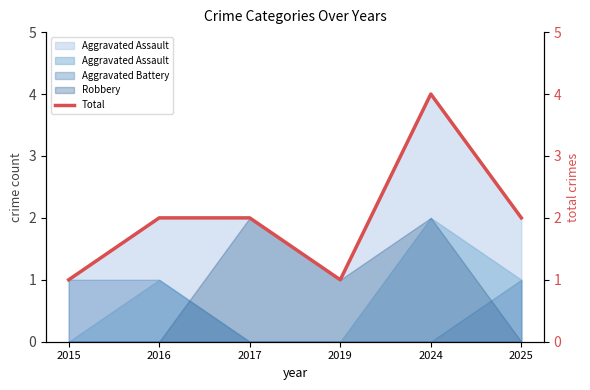

Reading left to right, list all the values displayed in this chart.

1	2	2	1	4	2